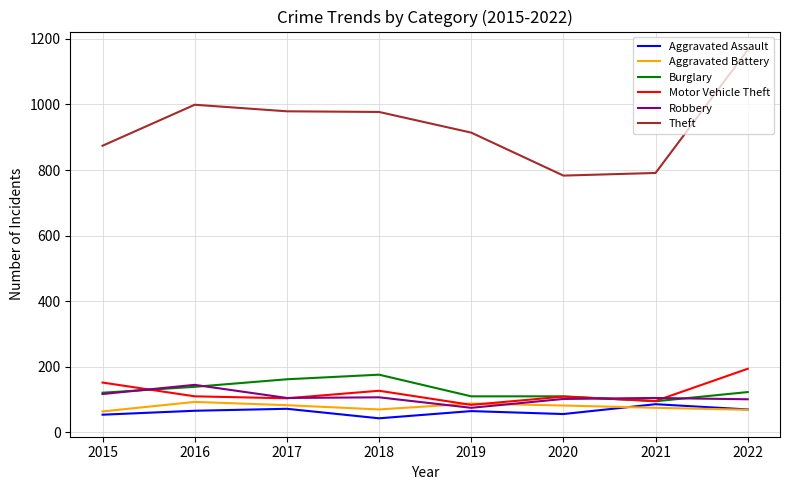

Which category has the lowest value across all series?

2018